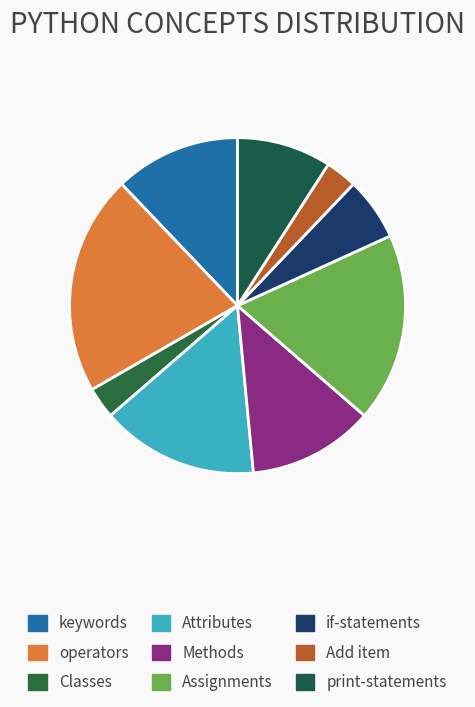

Which slice is the largest?

operators